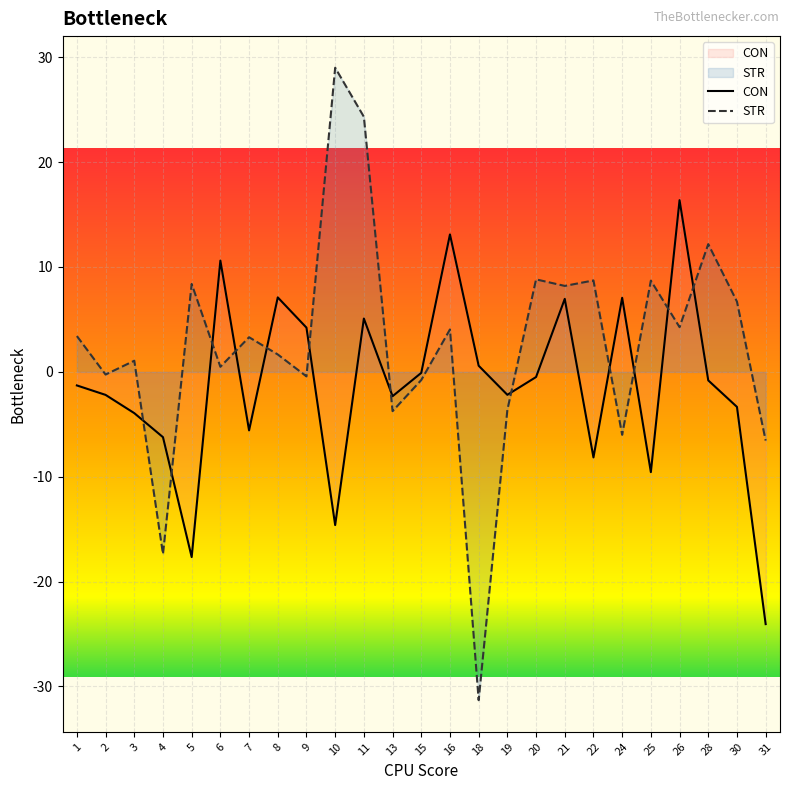

List the series in order of their peak value, highest first.

STR, CON